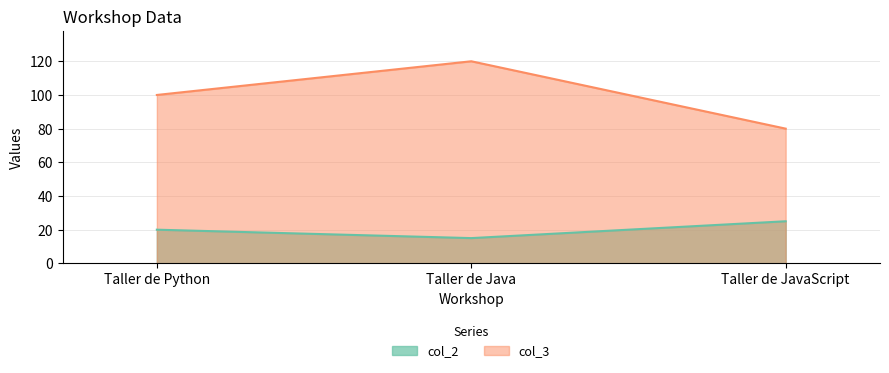

Reading left to right, what are all the values shown in this chart?

col_2: 20	15	25
col_3: 100	120	80